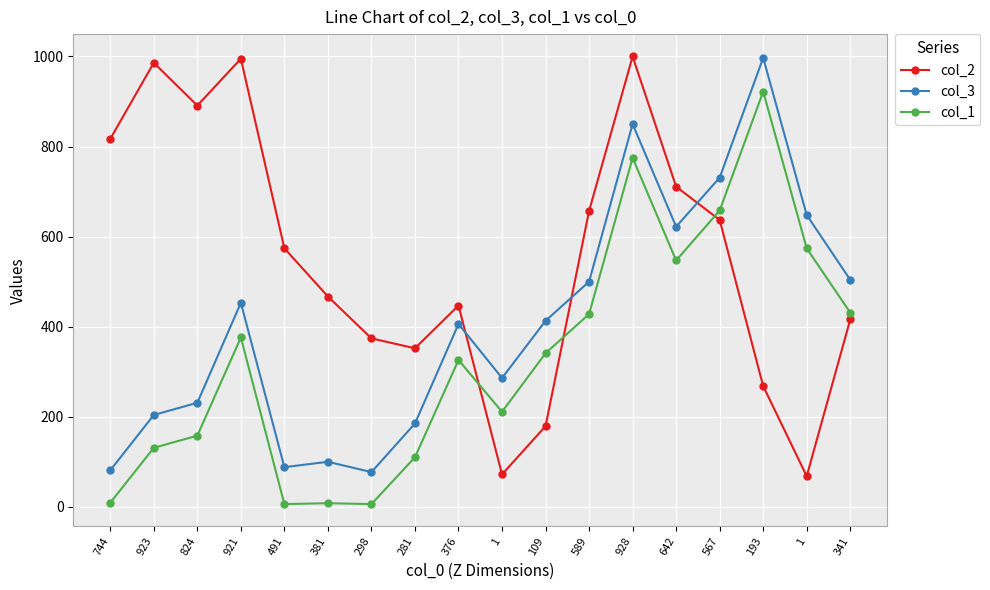

Which series has the widest spread of values?

col_2